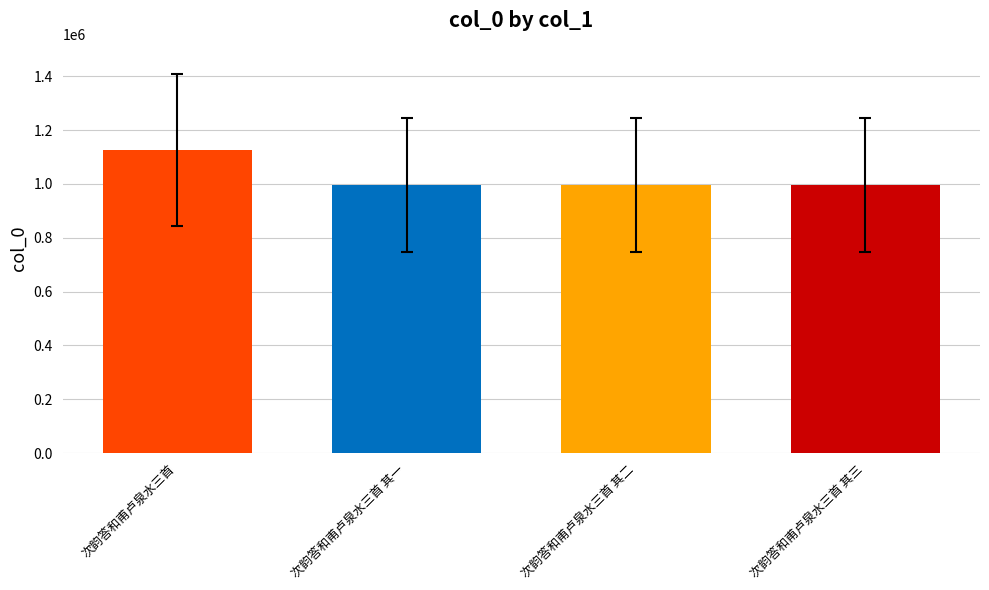

What is the approximate value at 次韵答和甫卢泉水三首 其三?

996711